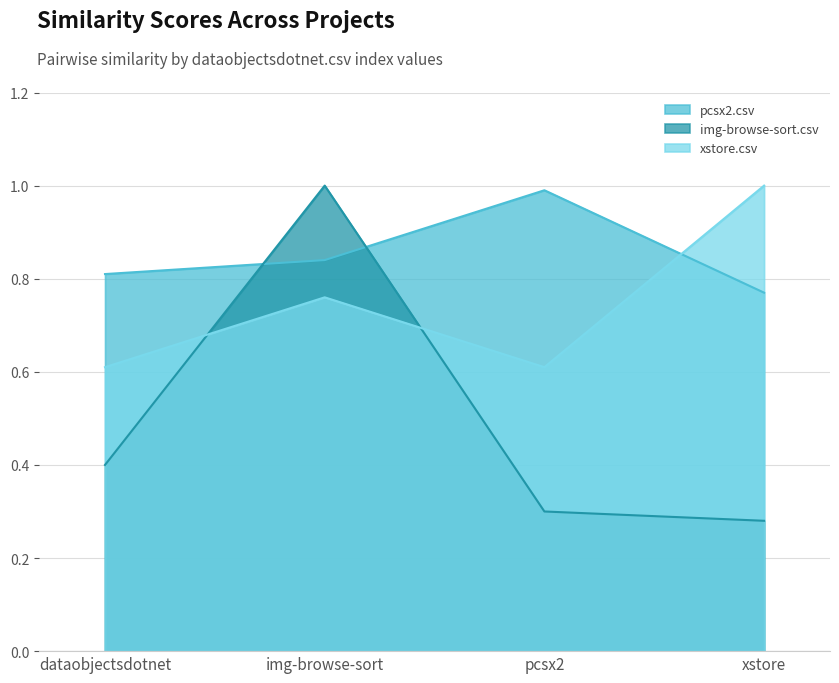

What is the total value across all series at pcsx2?

1.9